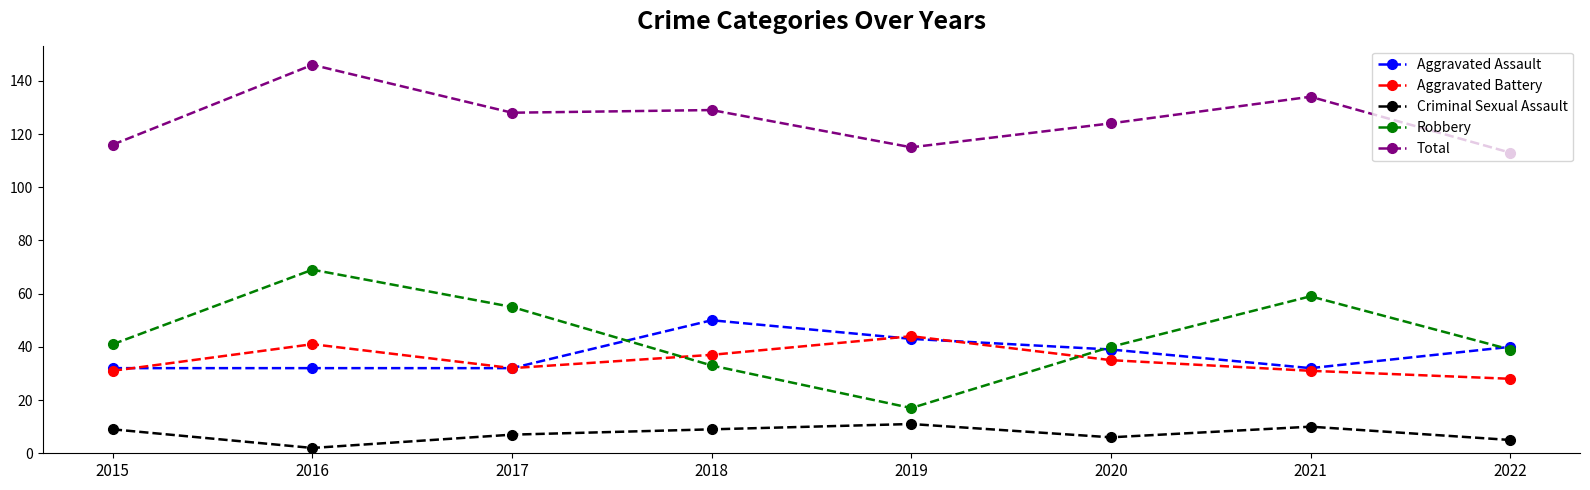

Where do Aggravated Battery and Robbery first cross each other?

2017 and 2018